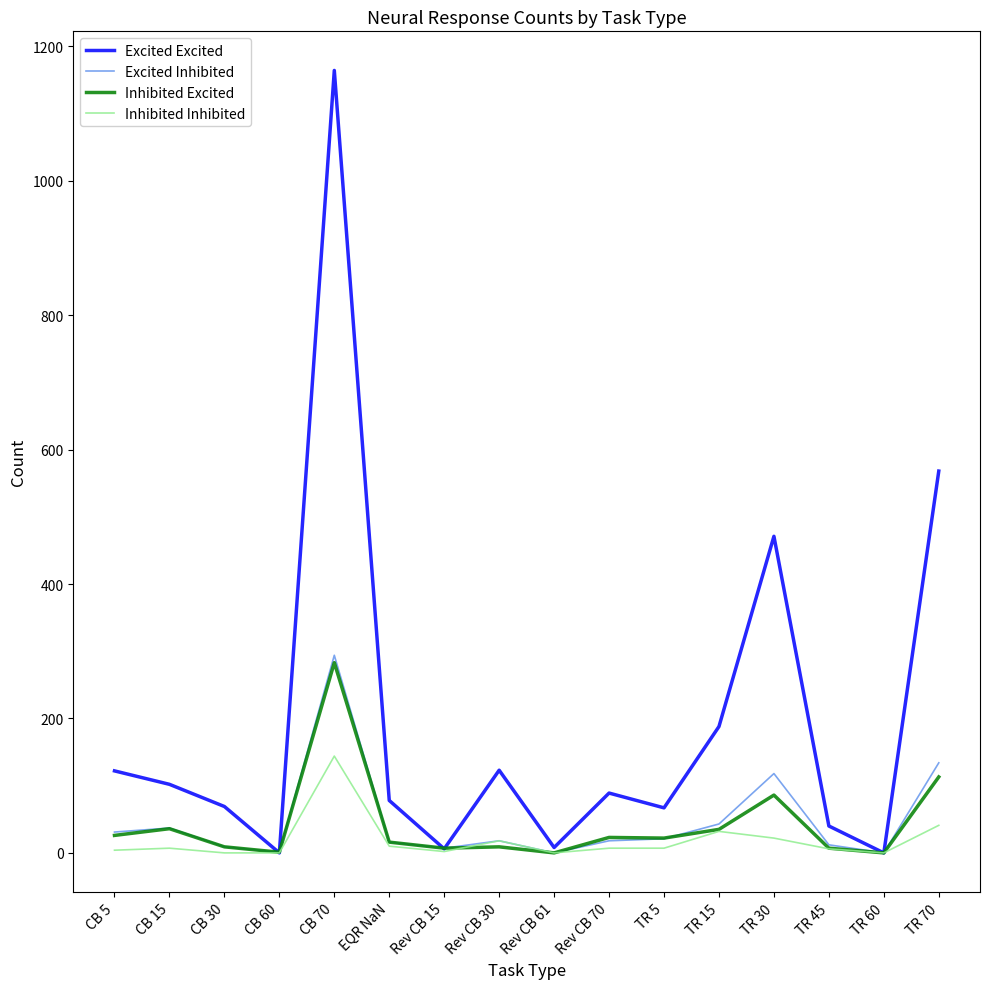

Which series has the largest total across all categories?

Excited Excited